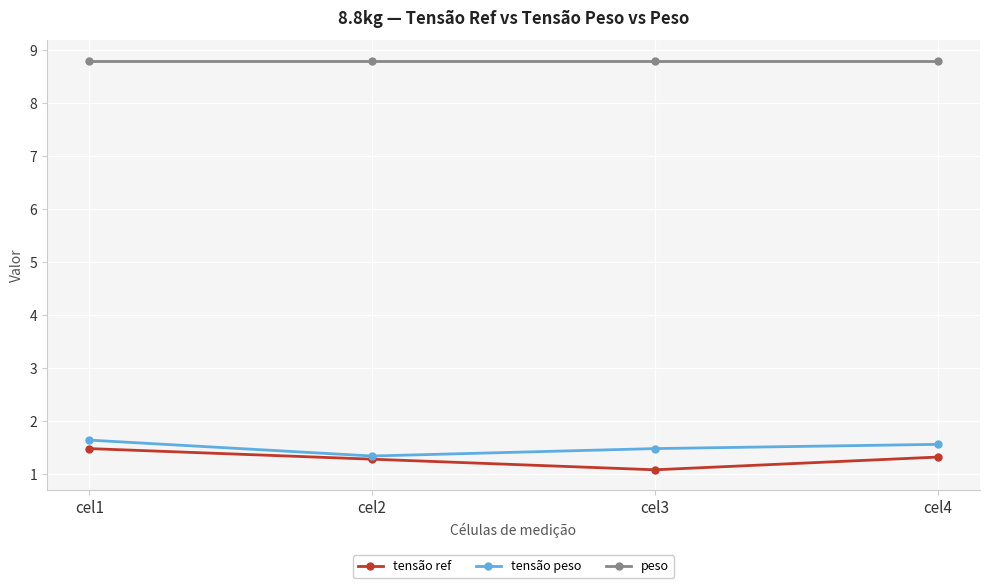

How many interior local valleys does the tensão peso series have?

1